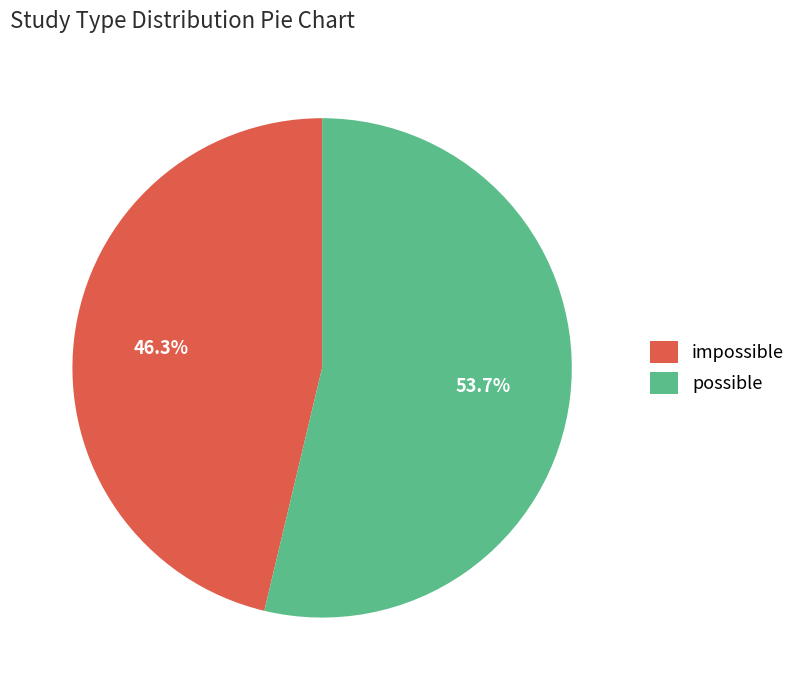

How many segments does this pie chart have?

2